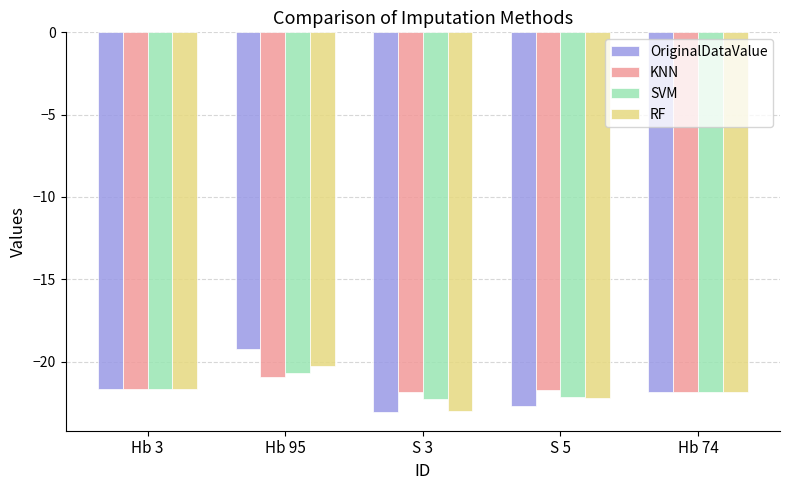

At which label does OriginalDataValue reach its minimum?

S 3